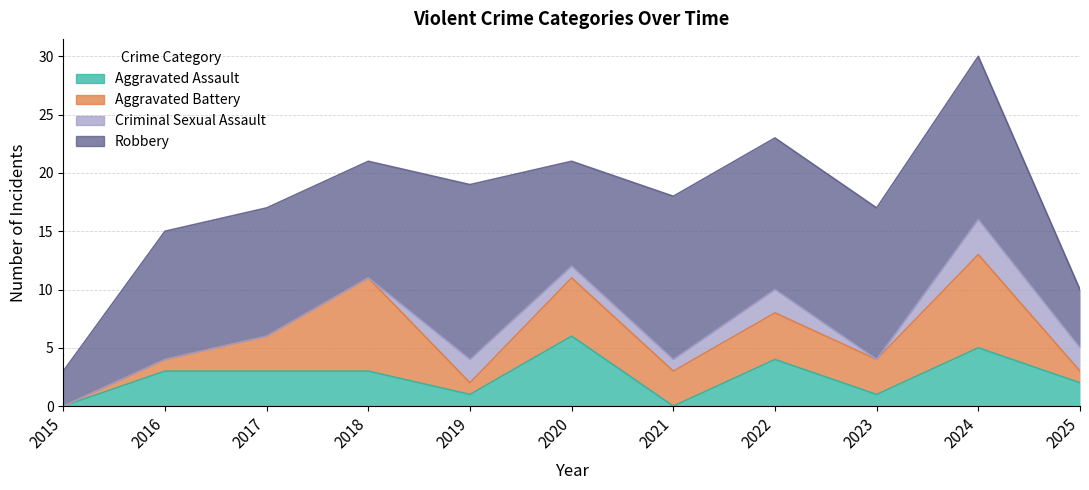

At which label is Aggravated Assault closest to 3?

2016